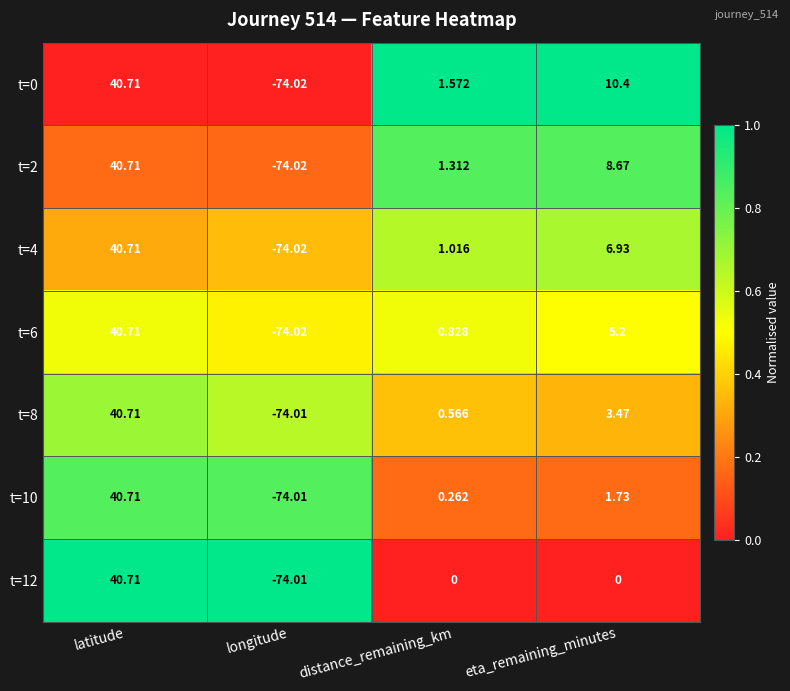

Which series has the largest total across all categories?

t=0